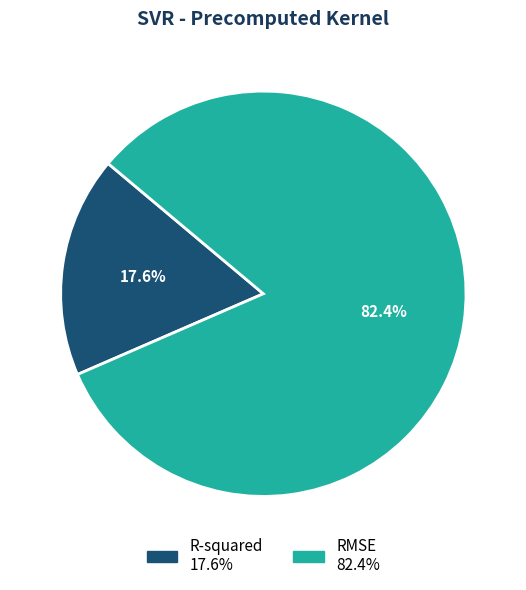

Which slice is the largest?

RMSE